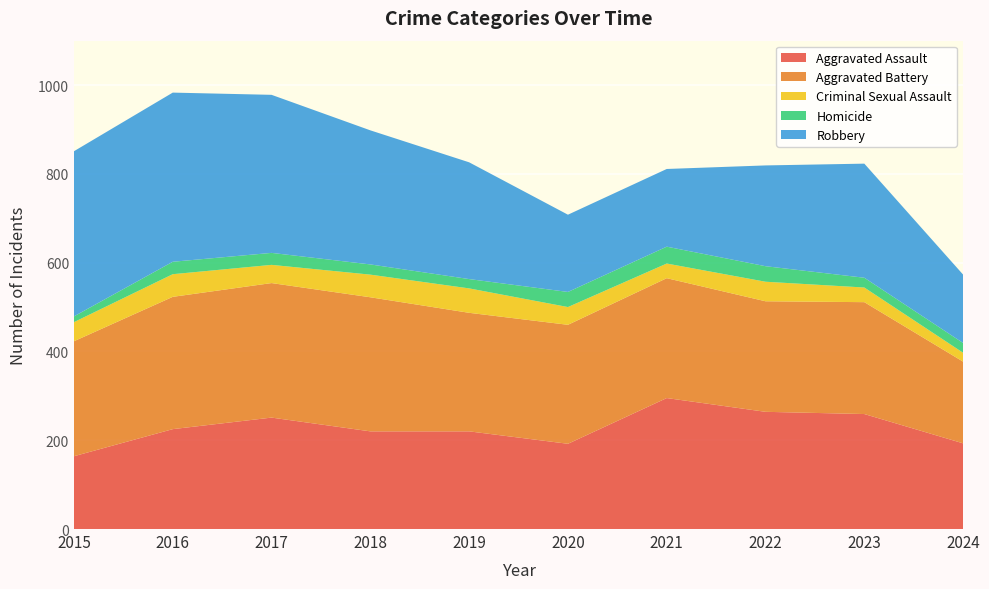

Reading right to left, list all the values displayed in this chart.

Aggravated Assault: 193	259	264	295	192	220	220	251	225	164
Aggravated Battery: 184	252	249	270	268	267	302	303	298	259
Criminal Sexual Assault: 20	33	44	33	40	55	51	41	51	43
Homicide: 22	22	35	38	34	21	23	27	28	13
Robbery: 154	257	227	175	174	263	302	356	381	372